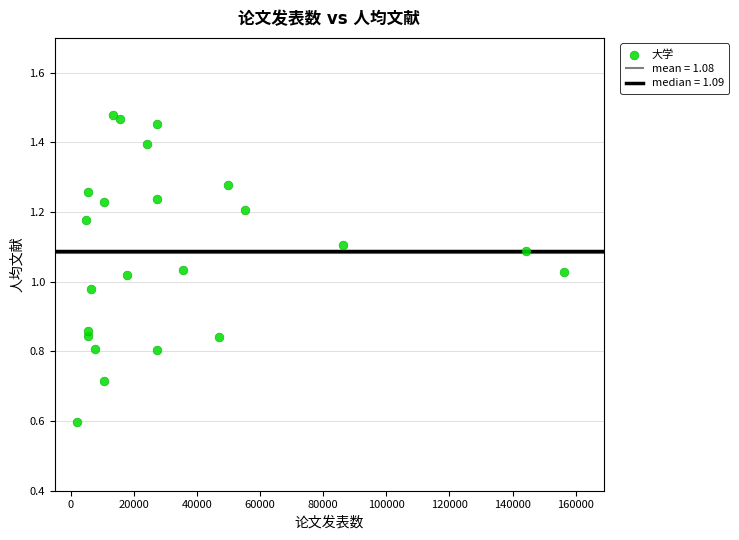

What is the range of X values (max minus min)?

154481.0